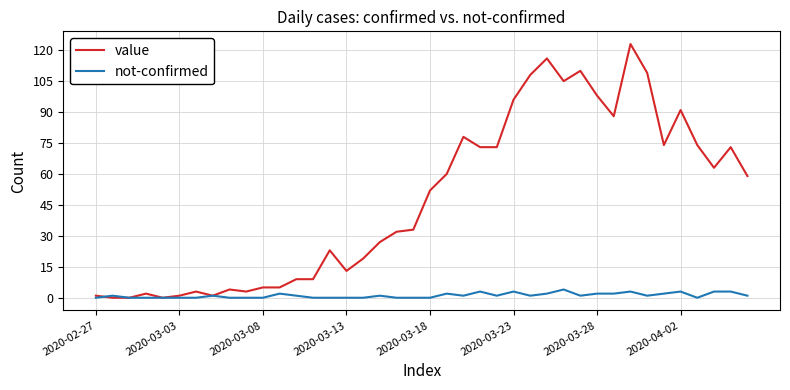

Which series has the largest total across all categories?

value